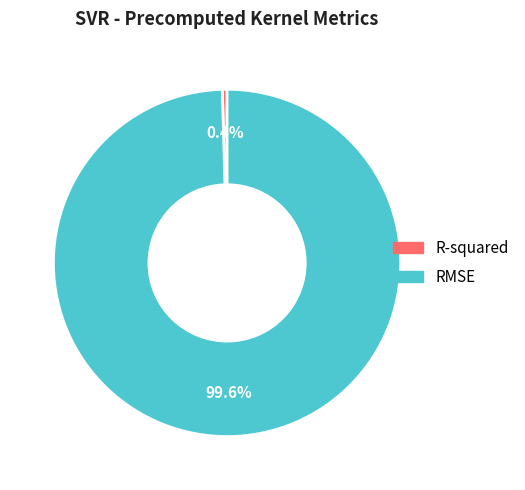

Which has a higher value, RMSE or R-squared?

RMSE